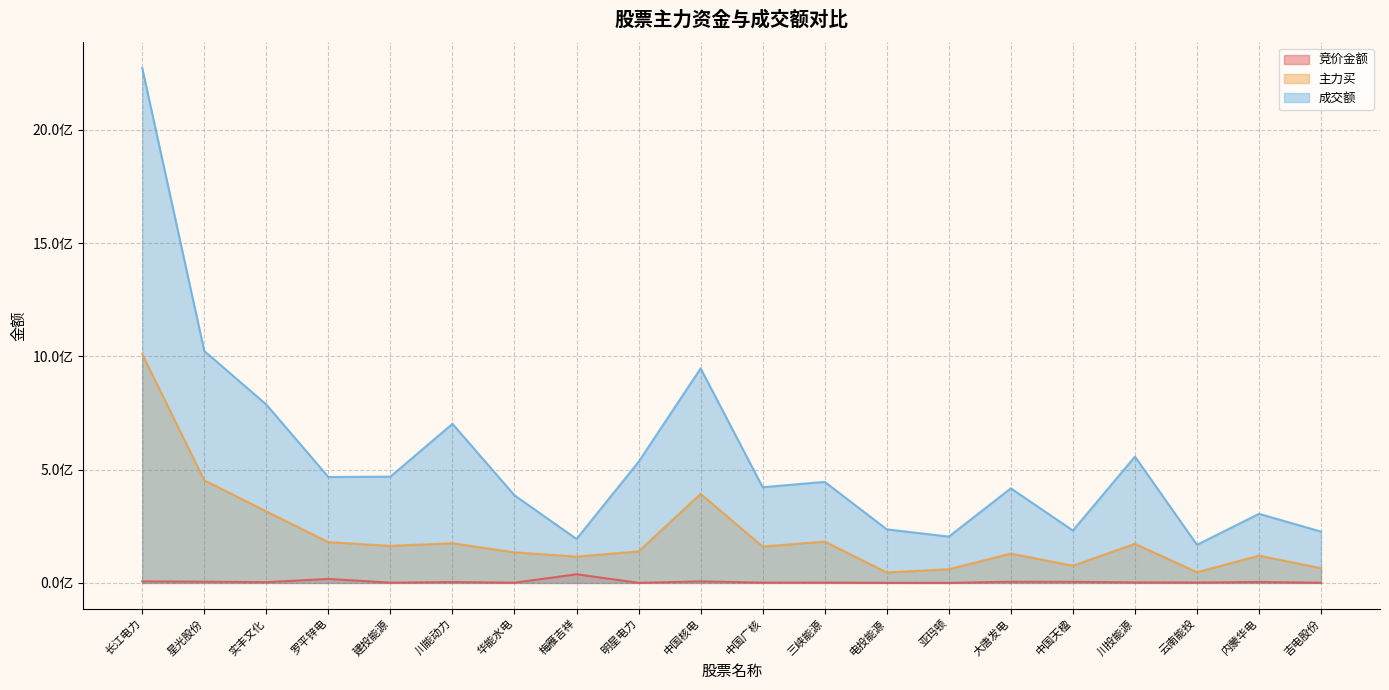

Where is 成交额 nearest to the value 1220964669?

星光股份